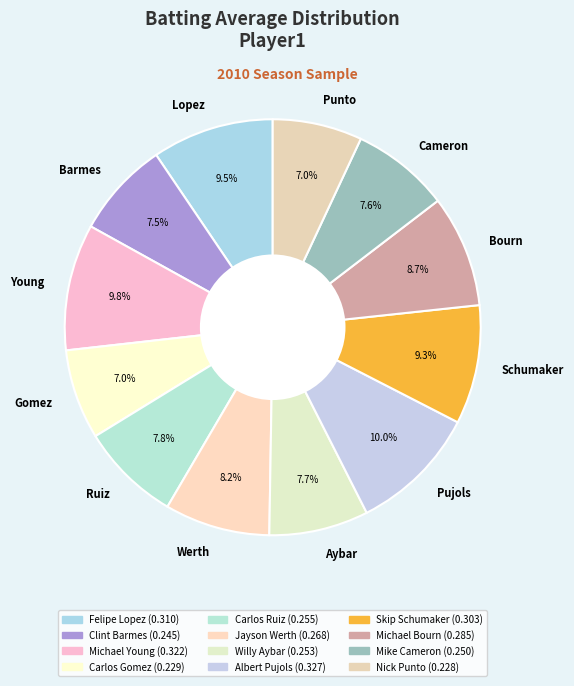

Does Bourn account for over 50% of the chart?

No